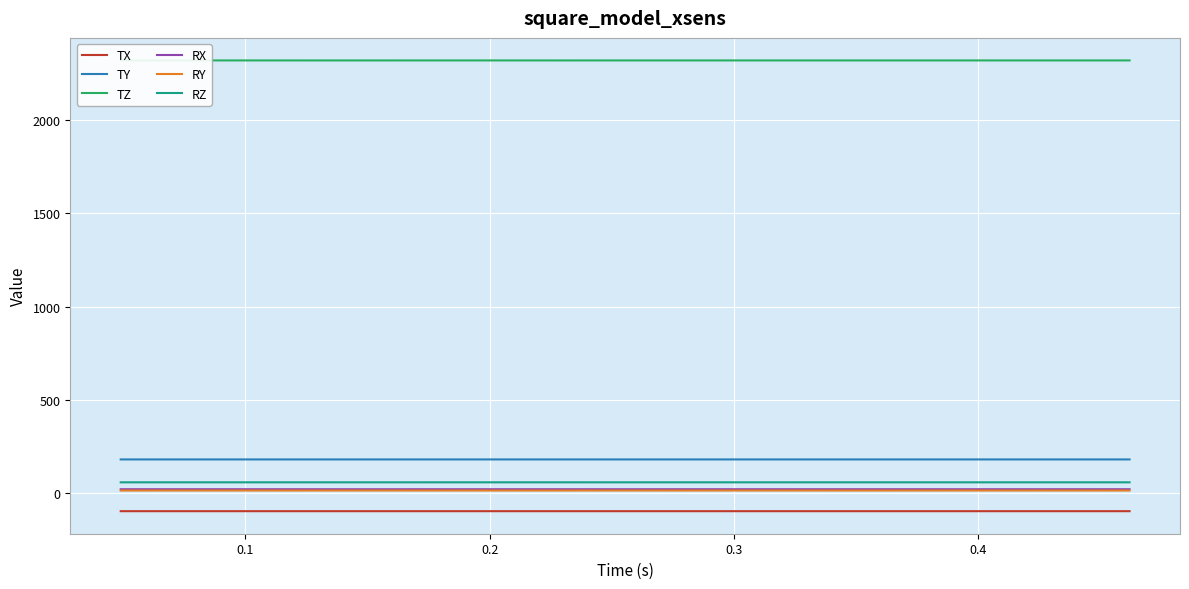

True or false: TZ and TX cross at least once.

False